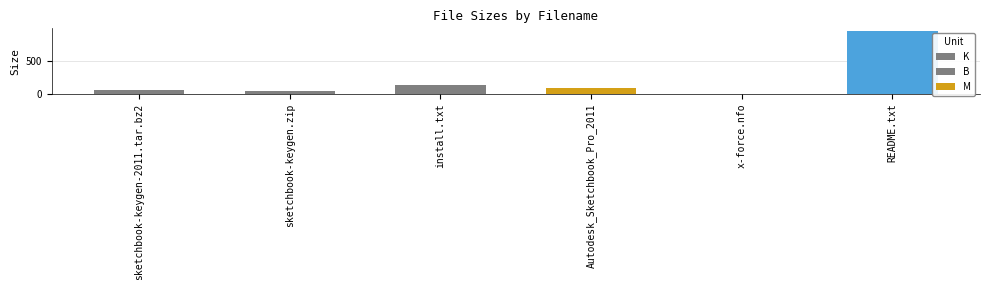

What is the label of the 6th bar from the left?

README.txt